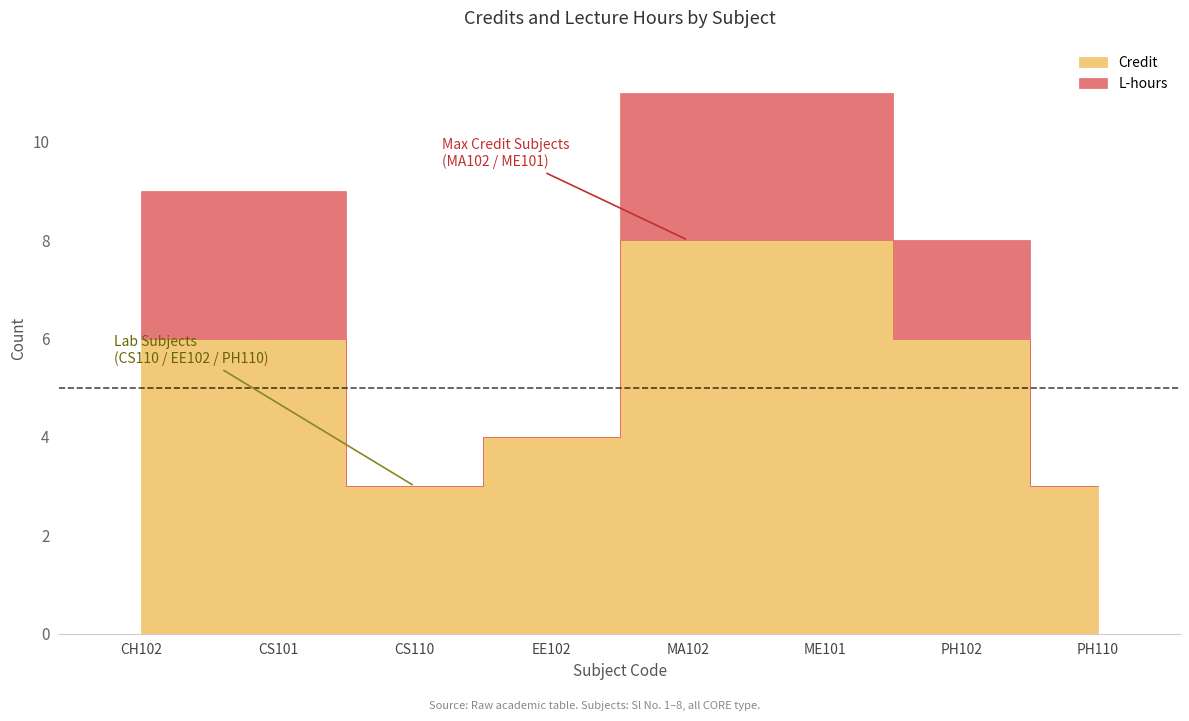

The Credit series shows 3 at PH110. True or false?

True